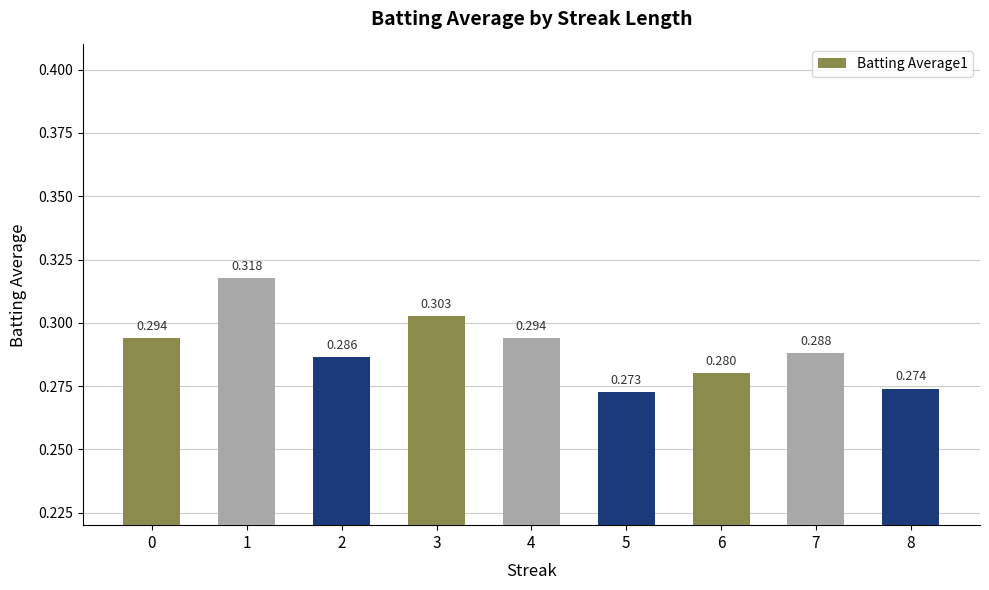

What is the greatest value displayed?

0.3